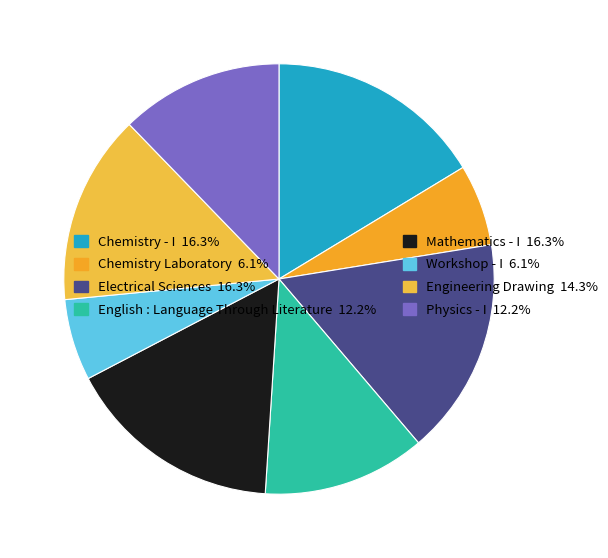

Count the number of slices in the pie.

8